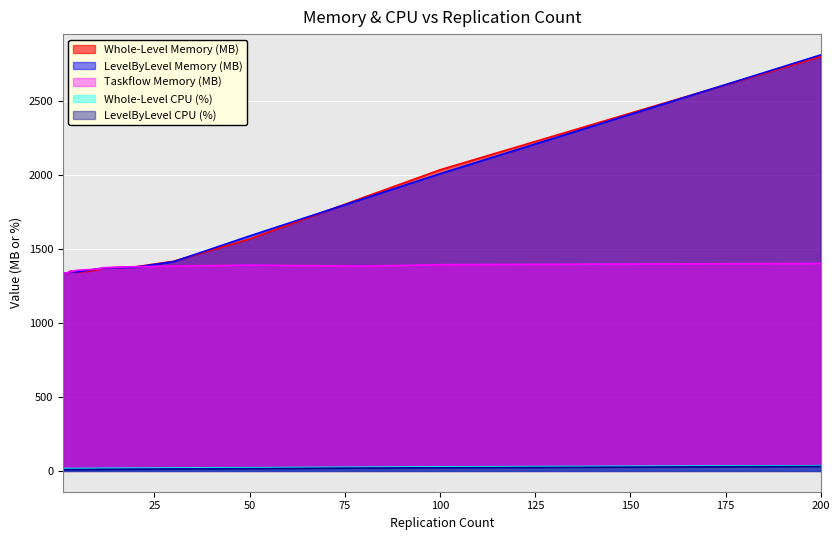

What is the minimum value shown in the chart?

8.2